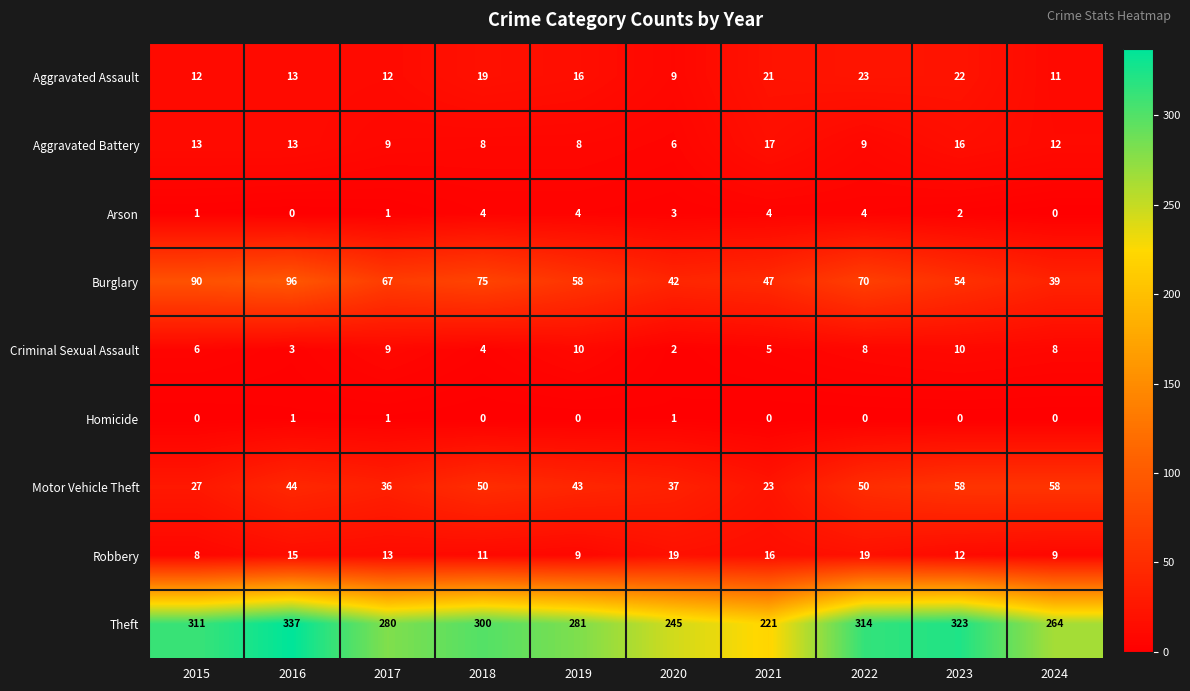

The Motor Vehicle Theft series shows 27 at 2015. True or false?

True